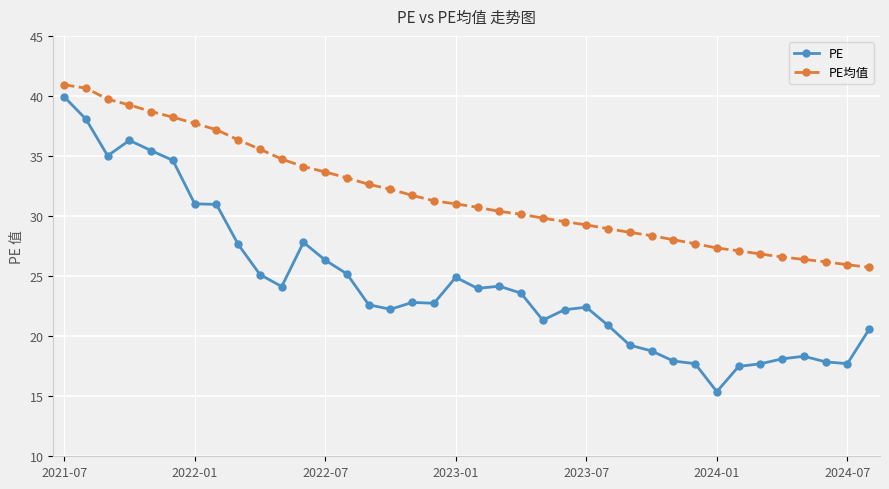

At how many categories does at least one series exceed 19?

38